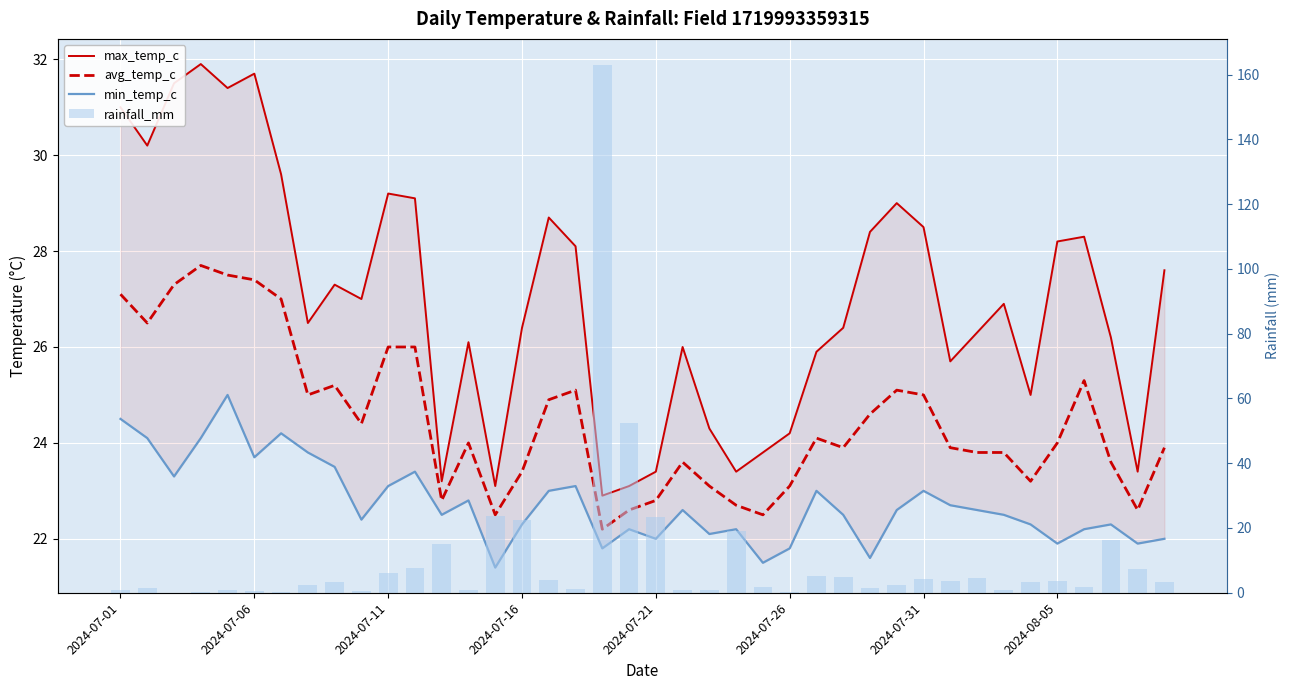

Rank the series at 2024-07-06 from lowest to highest value.

rainfall_mm, min_temp_c, avg_temp_c, max_temp_c